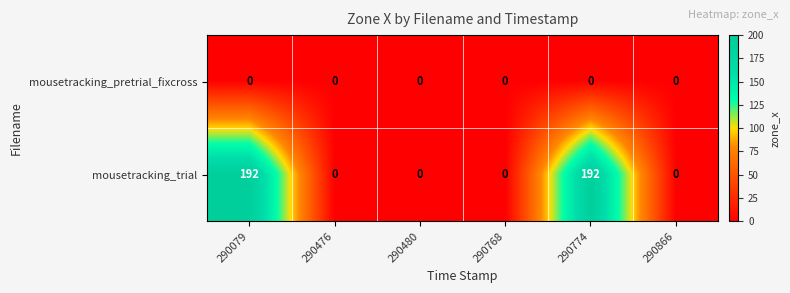

What is the spread (max minus min) of values at 290774?

192